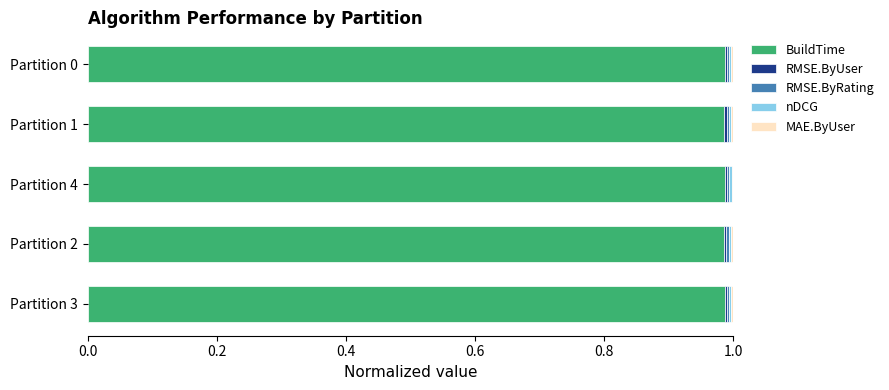

What is the sum of all BuildTime values?

4.9